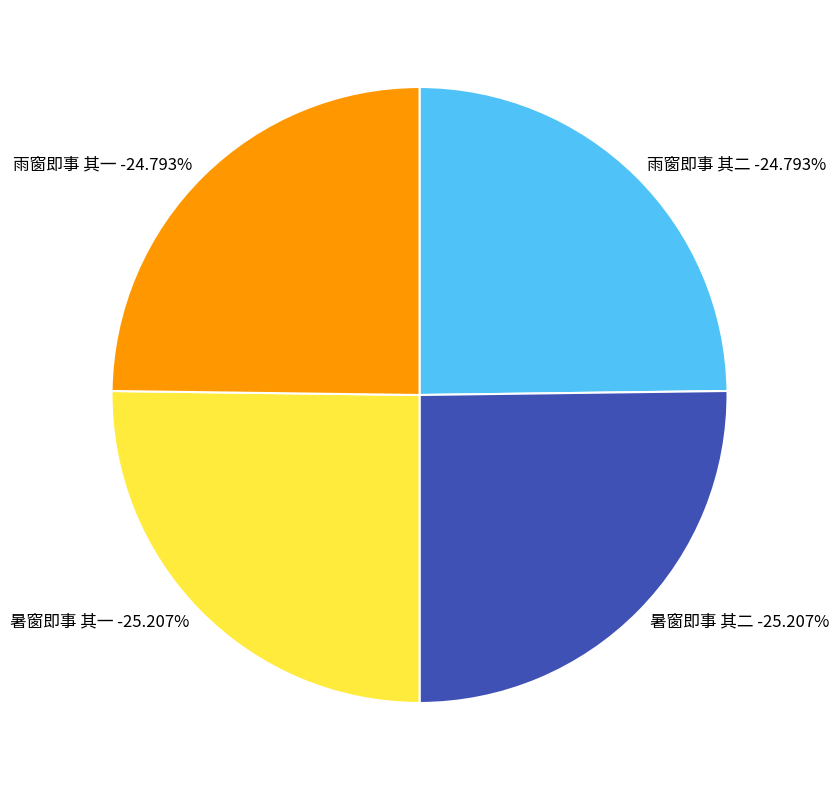

The 暑窗即事 其一 slice represents 25% of the pie. True or false?

True